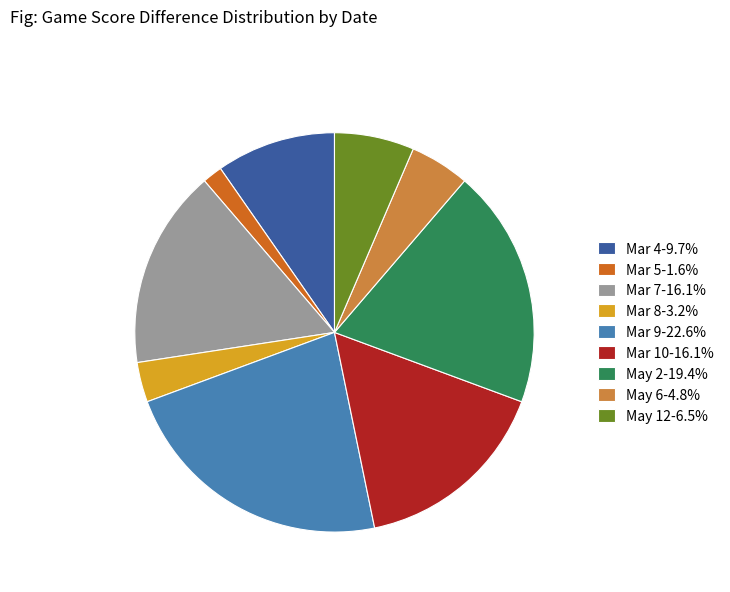

Does any single category account for the majority?

No